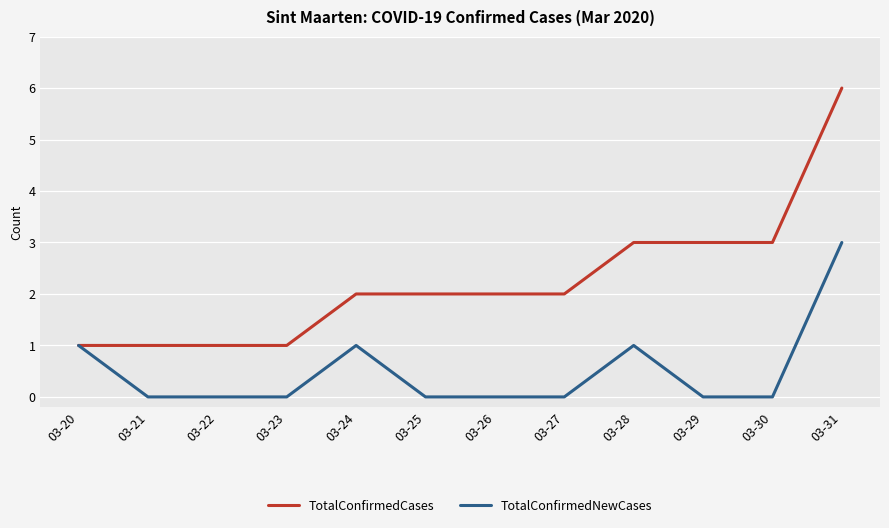

True or false: TotalConfirmedNewCases has a value of -1 at 03-21.

False